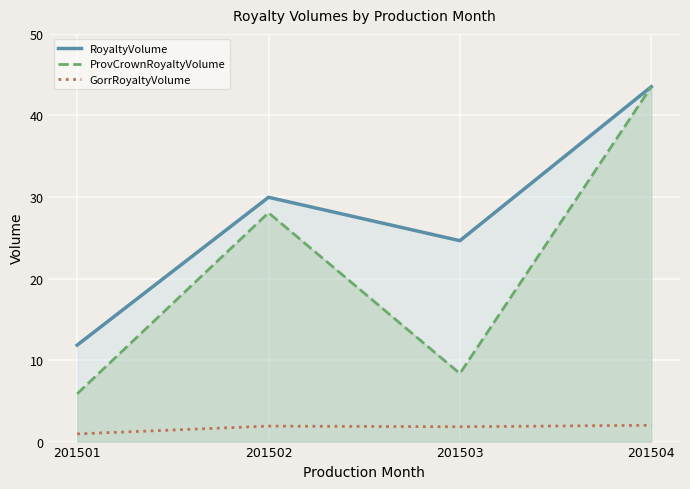

What are all the series names shown in the legend?

RoyaltyVolume, ProvCrownRoyaltyVolume, GorrRoyaltyVolume